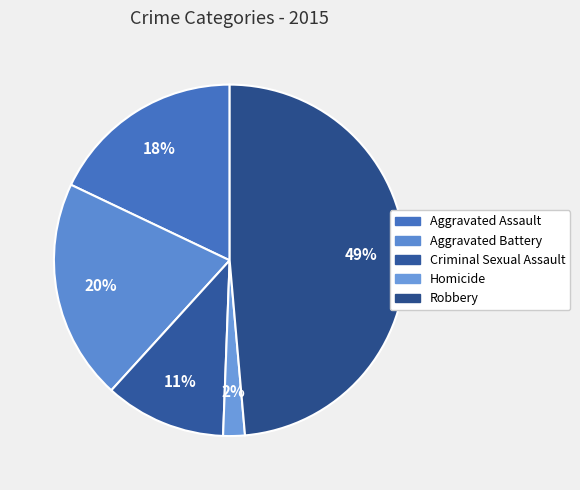

How many slices are in this pie chart?

5